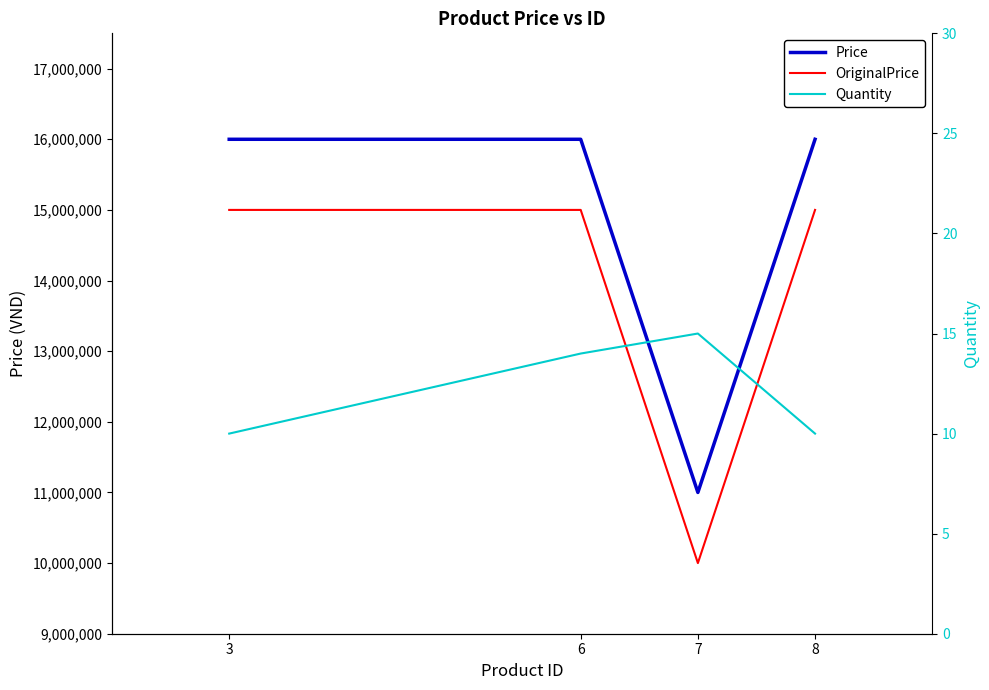

Is the value of Price at 3 greater than the value of OriginalPrice at 7?

Yes